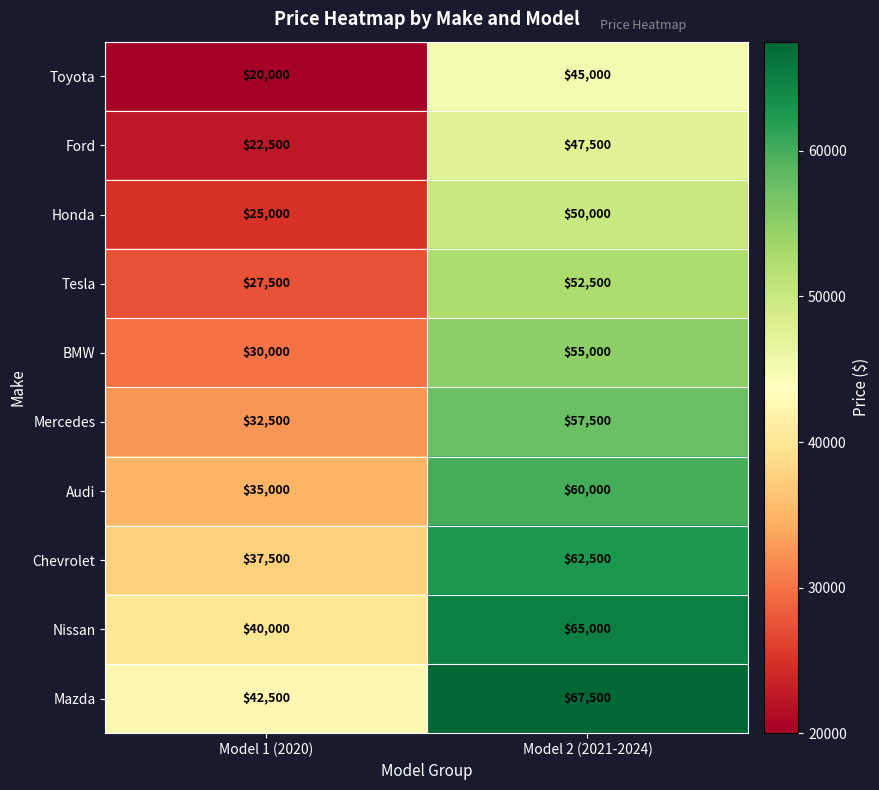

What is the maximum value for Nissan?

65000